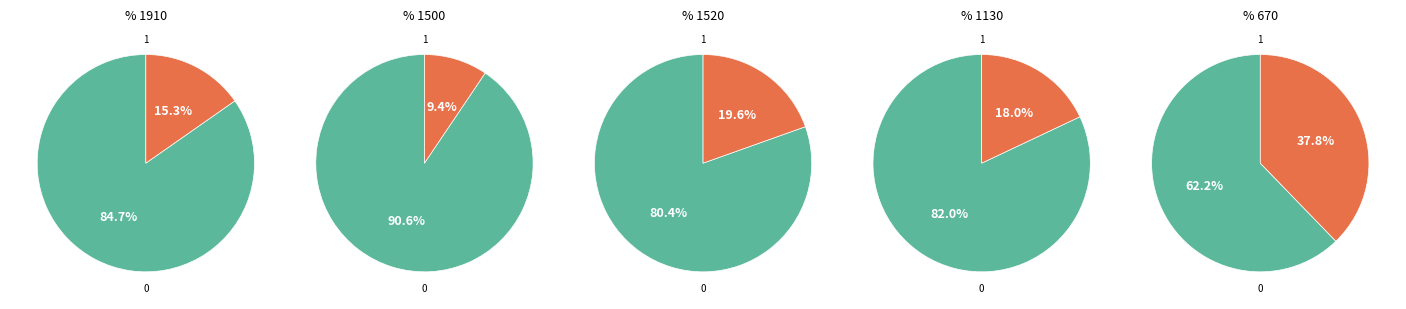

To the nearest percent, what is the average slice percentage?

20%